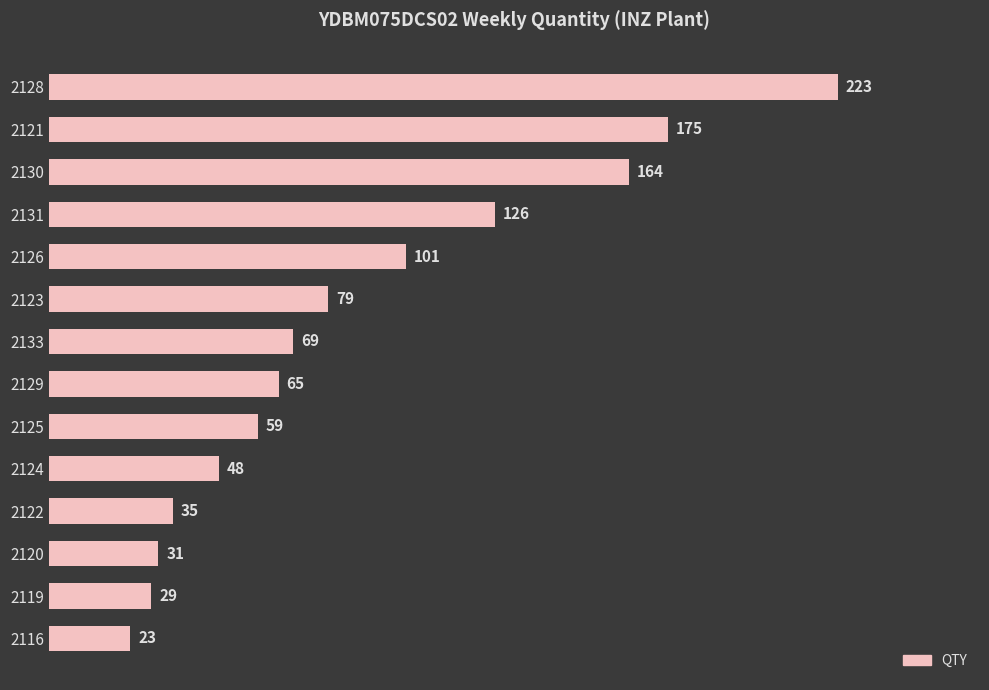

The chart shows a value of 175 at 2121. True or false?

True